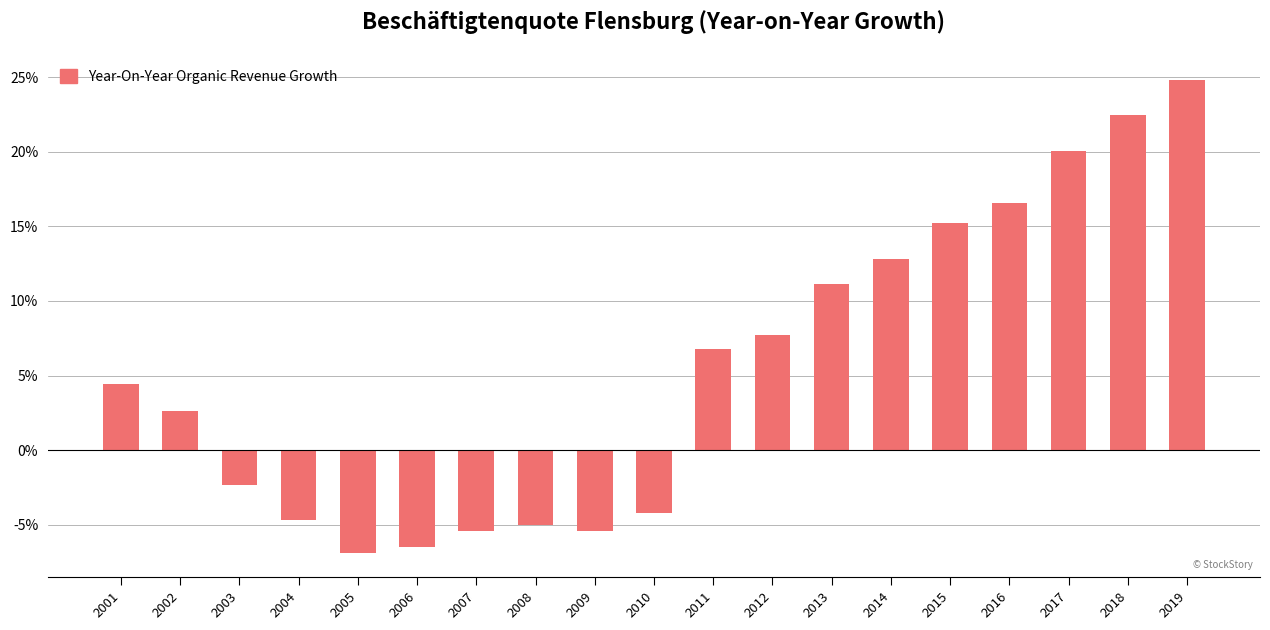

What is the change in value from 2001 to 2009?

-9.9